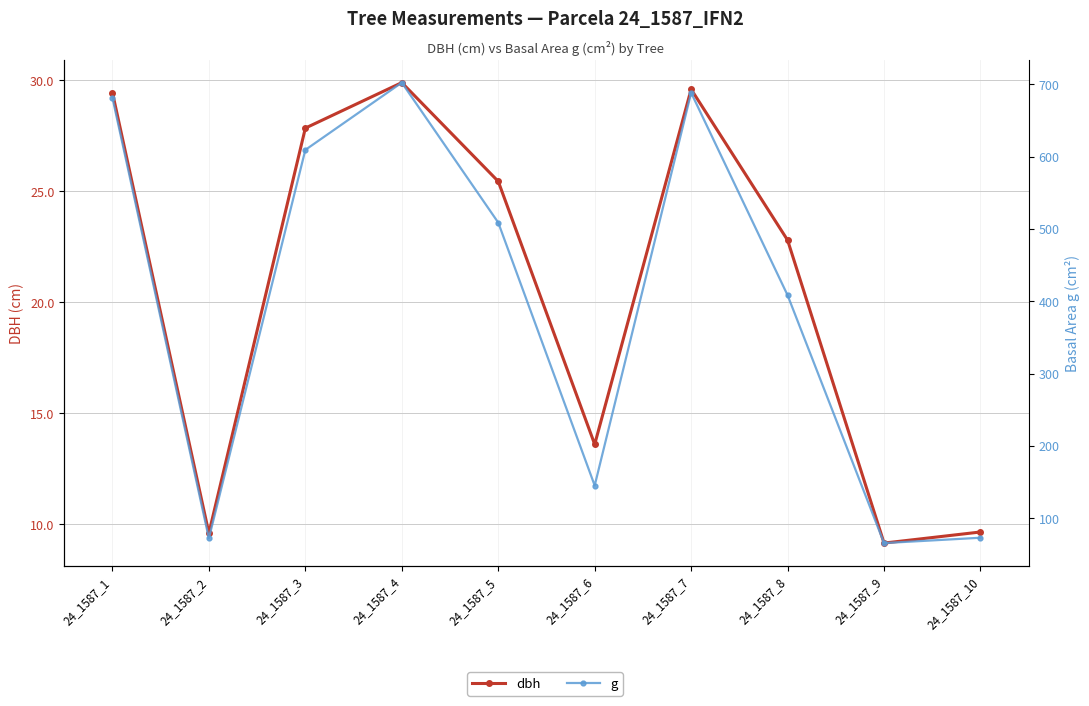

Which series has the largest range (max minus min)?

g